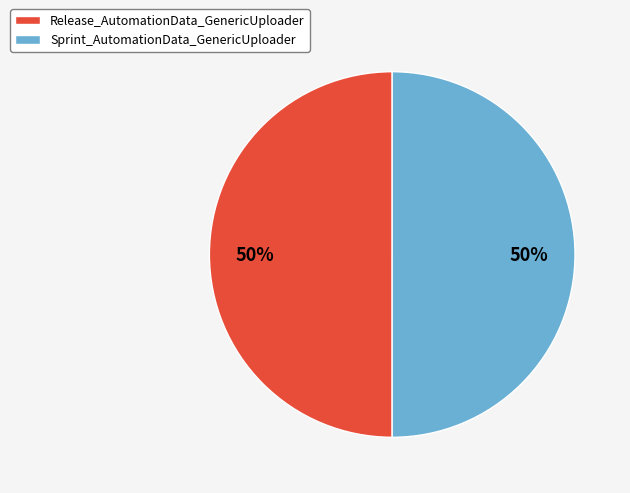

To the nearest percent, what percentage of the pie is Release_AutomationData_GenericUploader?

50%